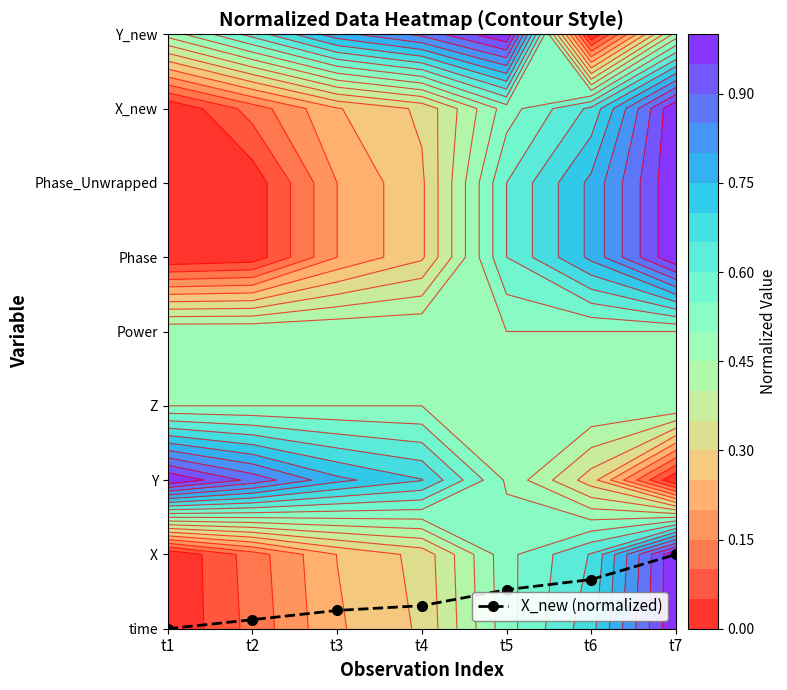

At which category does the chart reach its minimum across all series?

t1